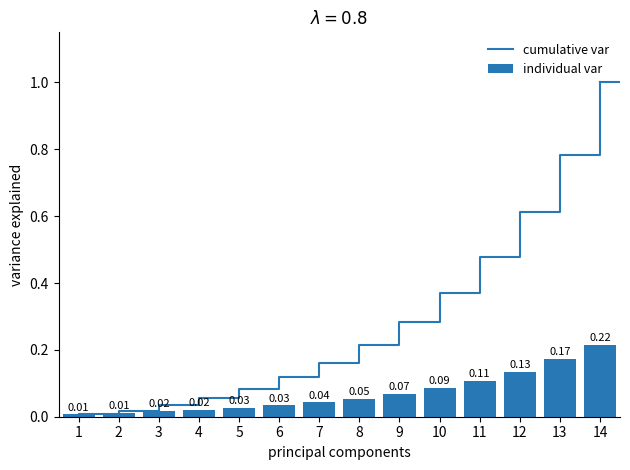

List the labels in order of cumulative var value, smallest first.

1, 2, 3, 4, 5, 6, 7, 8, 9, 10, 11, 12, 13, 14